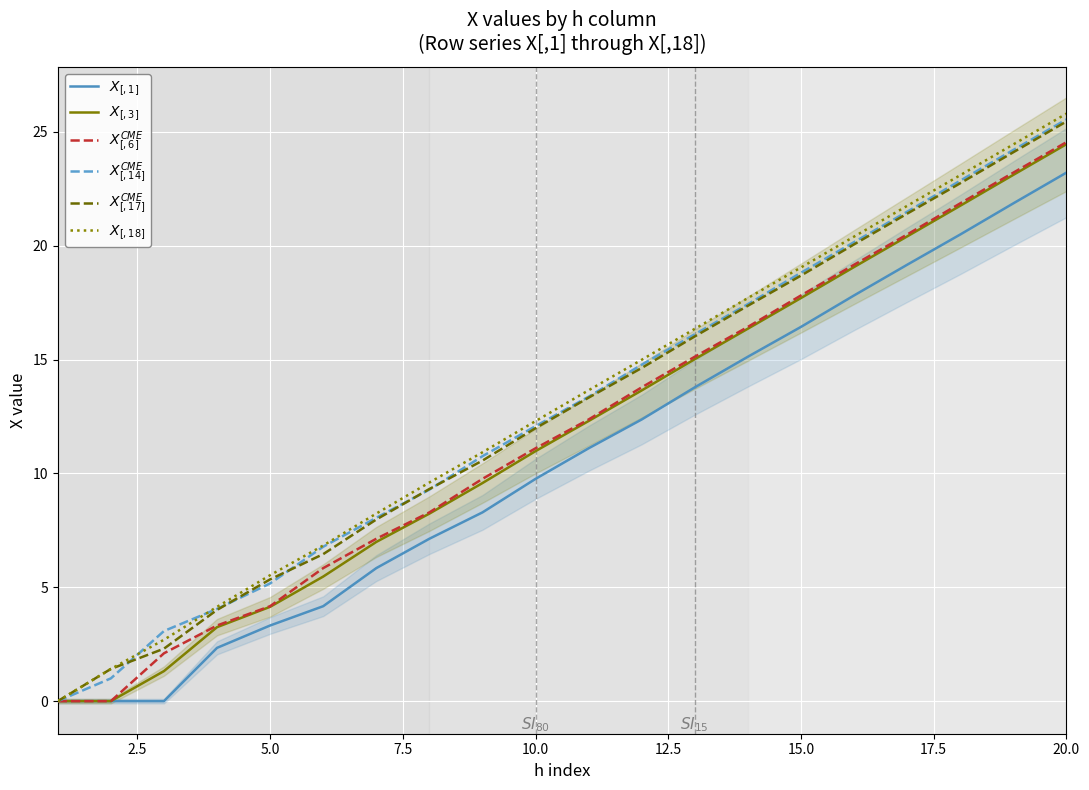

Reading right to left, what are all the values shown in this chart?

$X_{[,1]}$: 23.2	21.9	20.5	19.2	17.8	16.4	15.1	13.8	12.4	11.1	9.8	8.3	7.1	5.8	4.2	3.3	2.3	0.0	0.0	0.0
$X_{[,3]}$: 24.5	23.1	21.8	20.4	19.1	17.7	16.4	15.0	13.6	12.3	11.0	9.6	8.2	7.0	5.5	4.1	3.2	1.3	0.0	0.0
$X_{[,6]}^{CME}$: 24.5	23.2	21.9	20.5	19.2	17.8	16.4	15.1	13.8	12.4	11.1	9.8	8.3	7.1	5.8	4.2	3.3	2.1	0.0	0.0
$X_{[,14]}^{CME}$: 25.5	24.2	22.9	21.5	20.2	18.8	17.4	16.1	14.8	13.4	12.1	10.8	9.3	8.1	6.8	5.2	4.0	3.1	1.0	0.0
$X_{[,17]}^{CME}$: 25.5	24.1	22.7	21.4	20.1	18.7	17.4	16.0	14.6	13.3	12.0	10.6	9.3	8.0	6.5	5.3	4.0	2.3	1.4	0.0
$X_{[,18]}$: 25.8	24.5	23.1	21.8	20.4	19.0	17.7	16.4	15.0	13.7	12.3	10.9	9.6	8.2	6.8	5.5	4.1	2.7	1.4	0.0